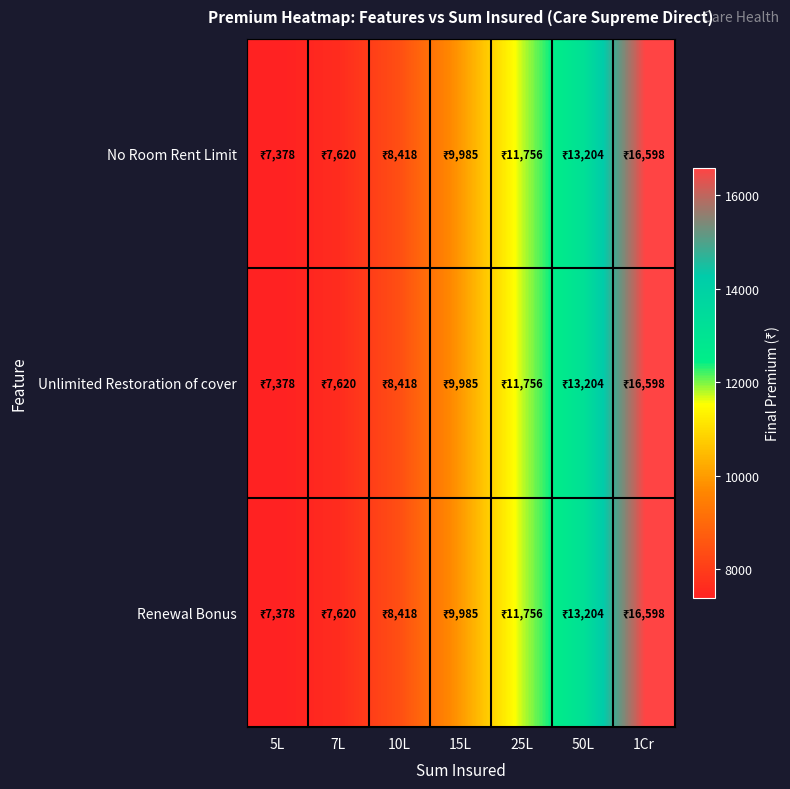

Reading left to right, extract all data points from this chart.

No Room Rent Limit: 5L=7378	7L=7620	10L=8418	15L=9985	25L=11756	50L=13204	1Cr=16598
Unlimited Restoration of cover: 5L=7378	7L=7620	10L=8418	15L=9985	25L=11756	50L=13204	1Cr=16598
Renewal Bonus: 5L=7378	7L=7620	10L=8418	15L=9985	25L=11756	50L=13204	1Cr=16598